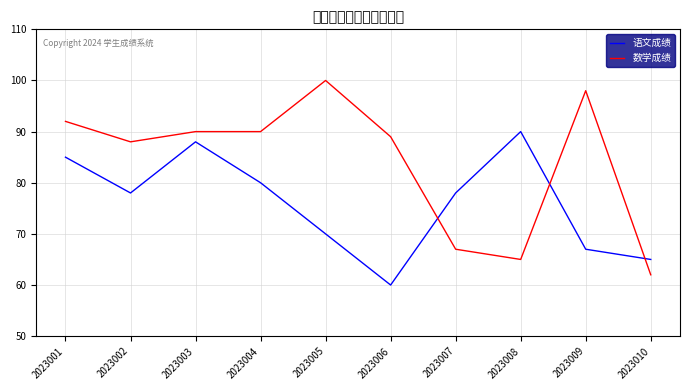

After their last crossing, which series has the higher values: 数学成绩 or 语文成绩?

语文成绩